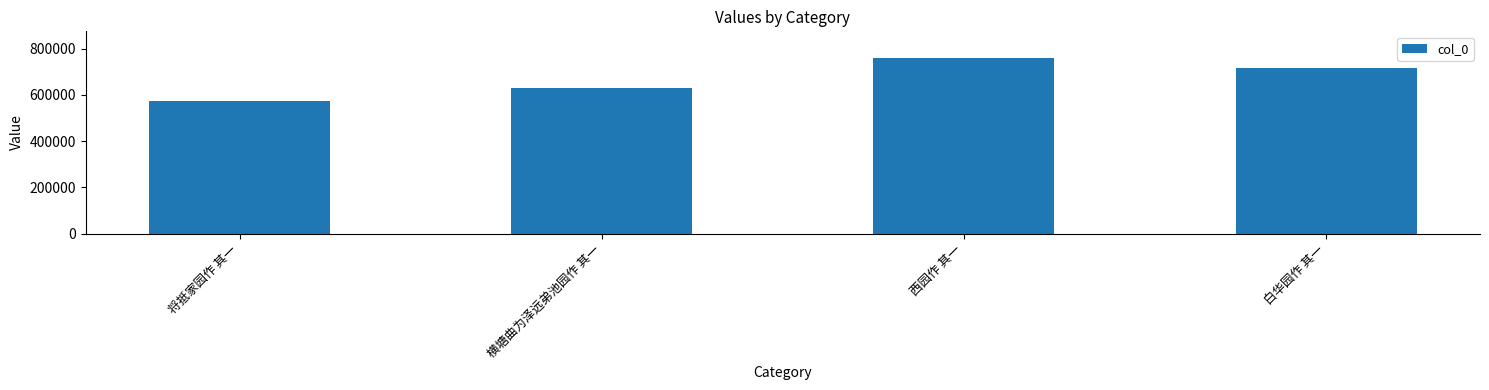

Count the values in the range 628375 to 760722.

3